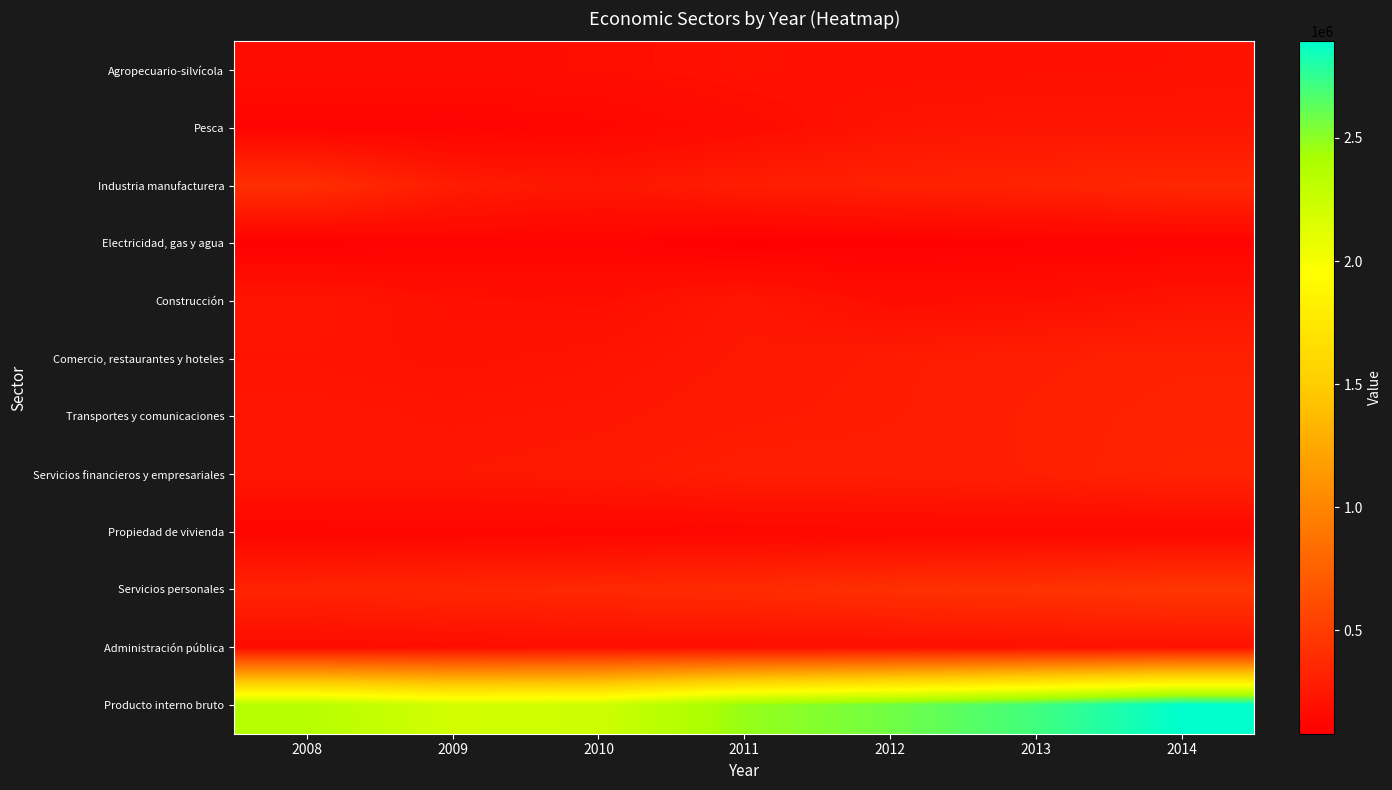

At which category does the chart reach its minimum across all series?

2011